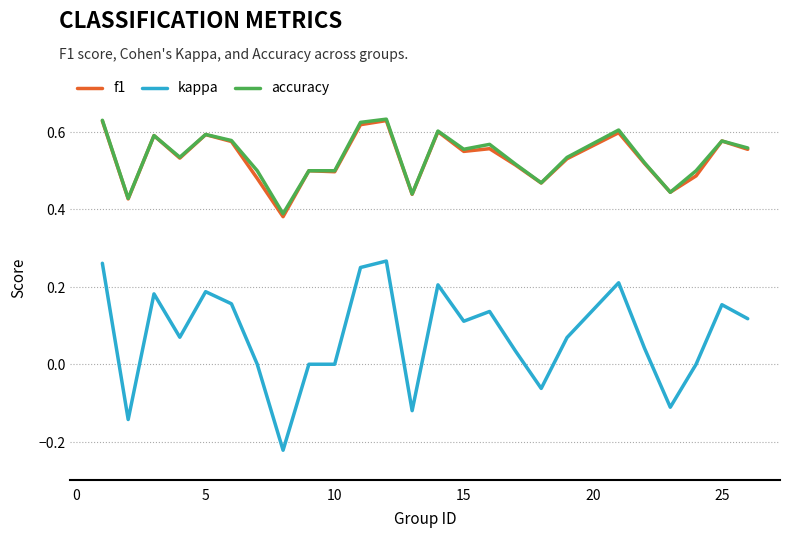

How many distinct data groups are displayed?

3